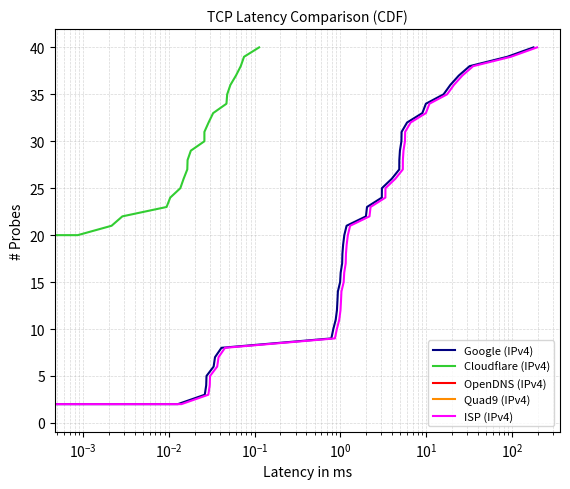

How many values in the Quad9 (IPv4) series exceed 21?

19